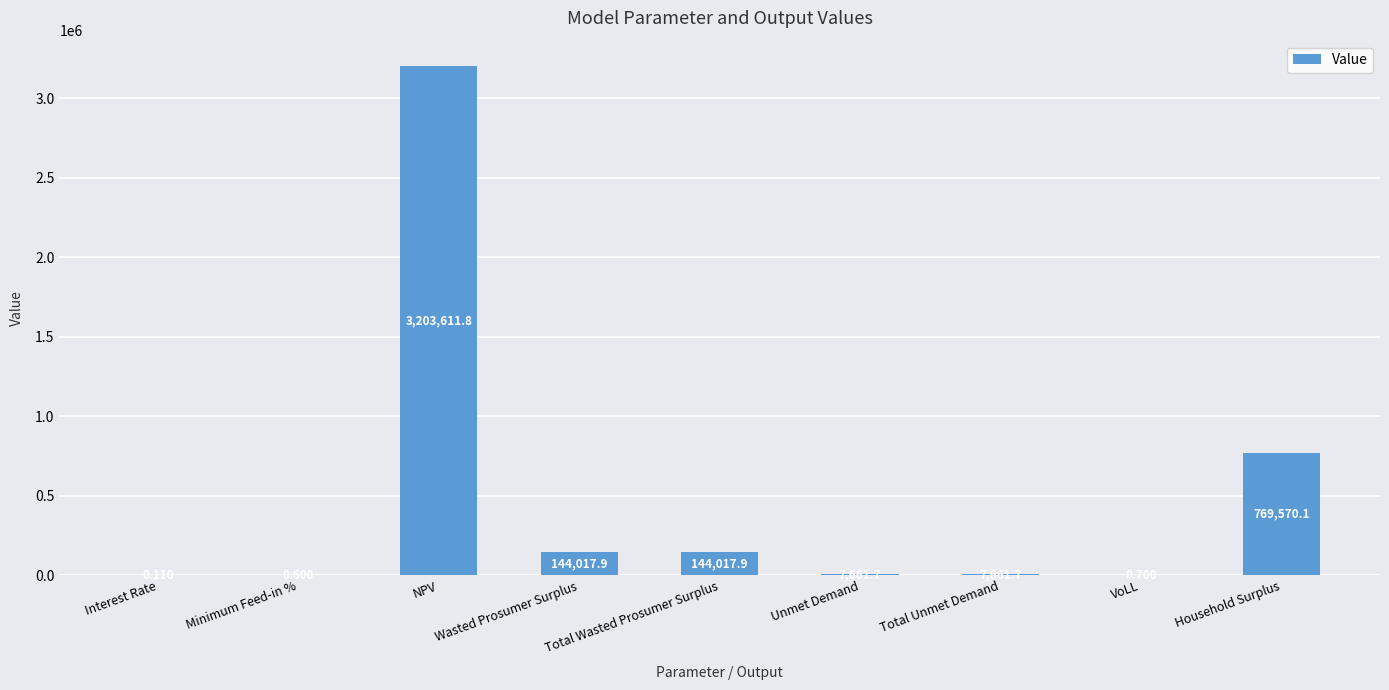

Count the number of values greater than 7661.

6